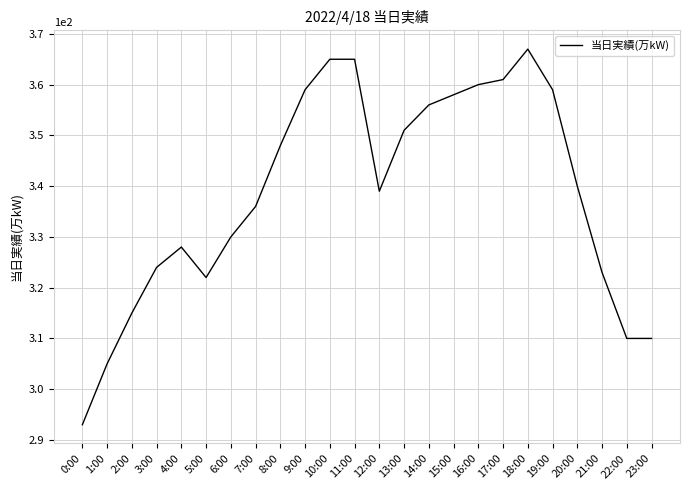

Is it true that the value at 18:00 is 367?

True